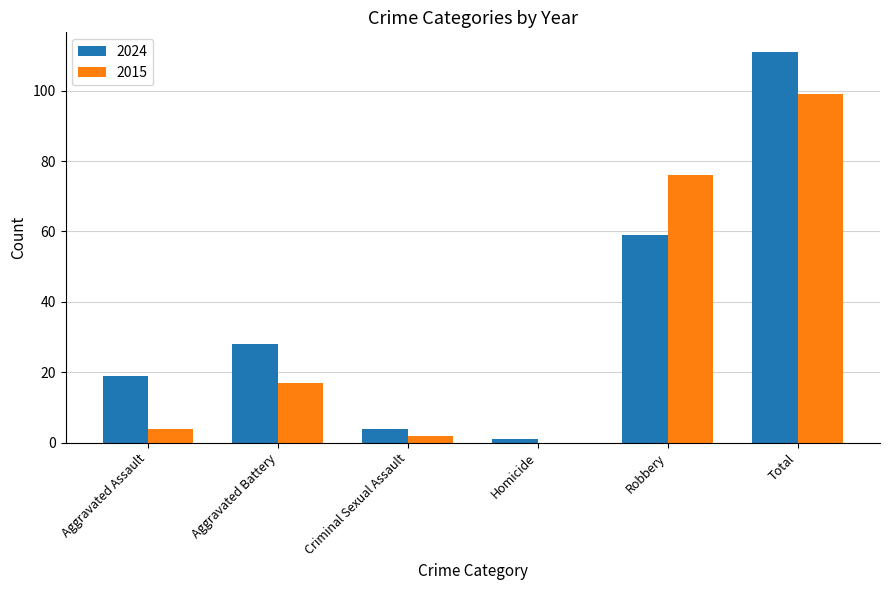

How many positive values does the 2015 series have?

5